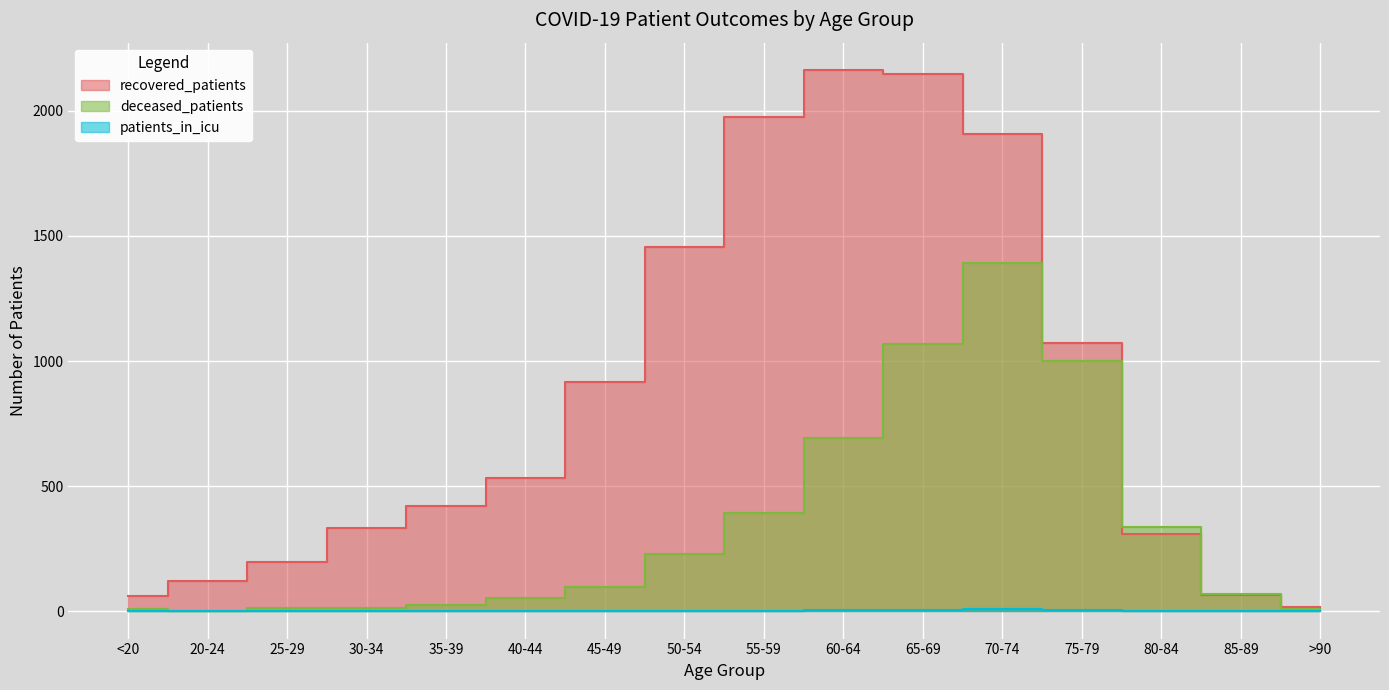

What is the maximum value for deceased_patients?

1393